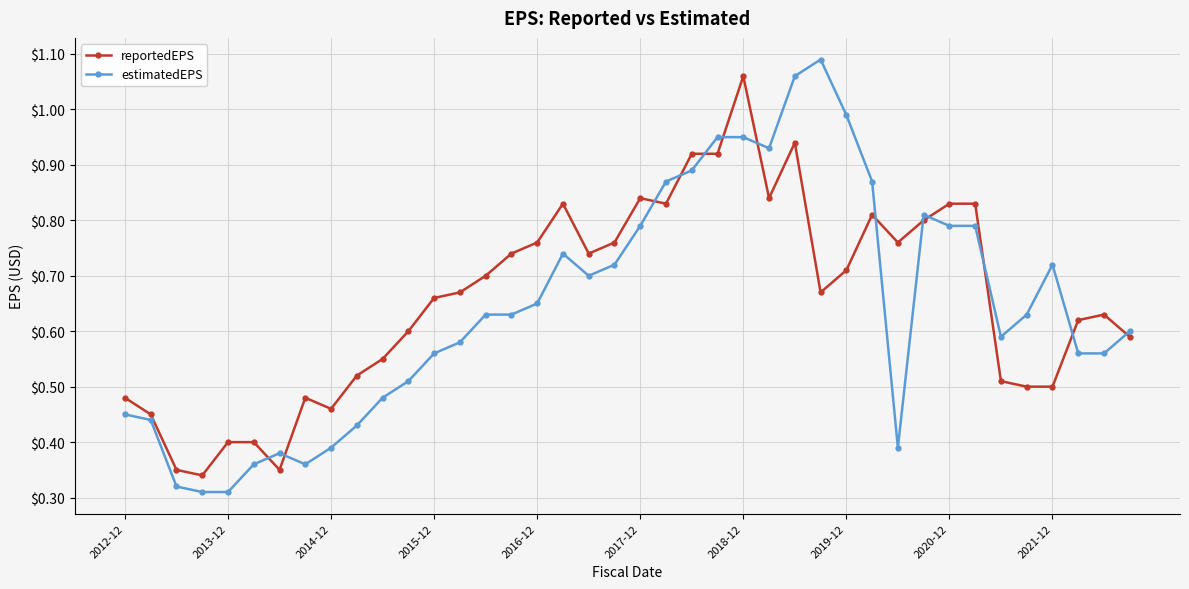

Does the chart display data point markers on the line(s)?

Yes